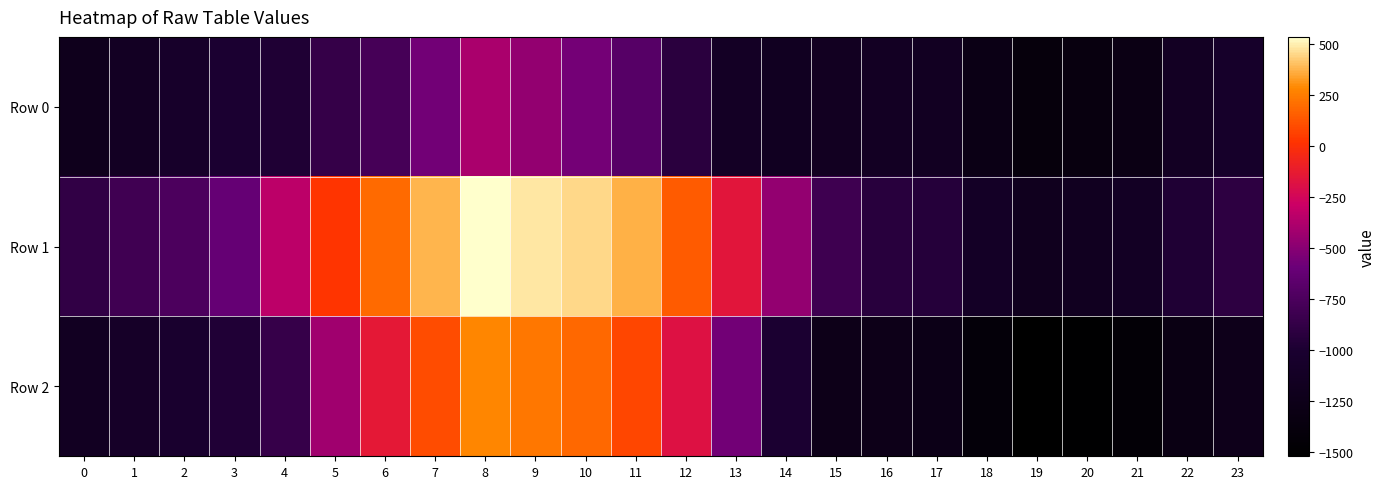

Which category has the lowest value across all series?

19